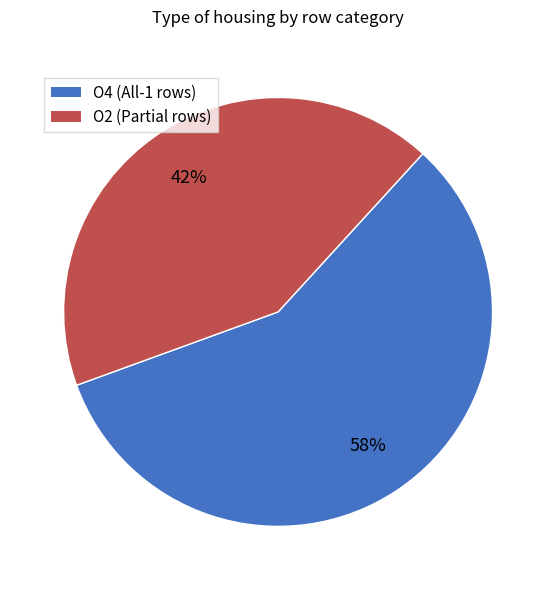

How many segments does this pie chart have?

2